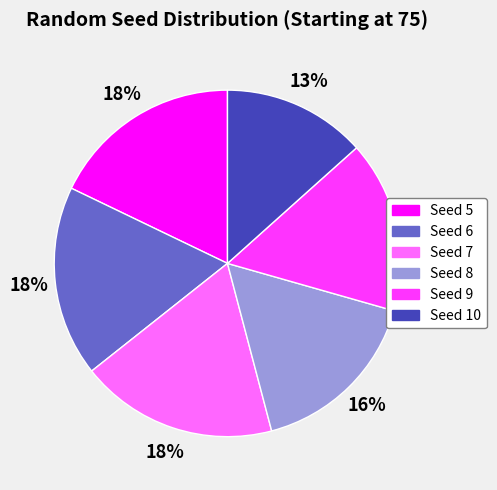

Which slice is the smallest?

Seed 10